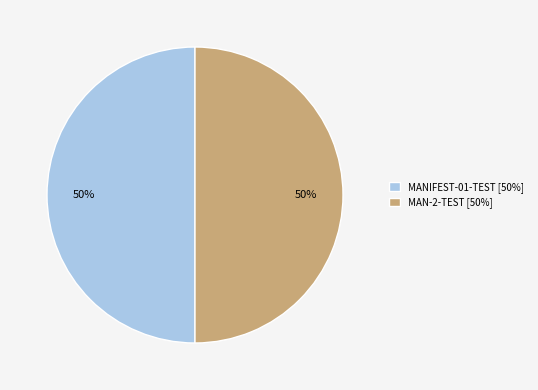

What percentage is the MANIFEST-01-TEST slice, to the nearest percent?

50%